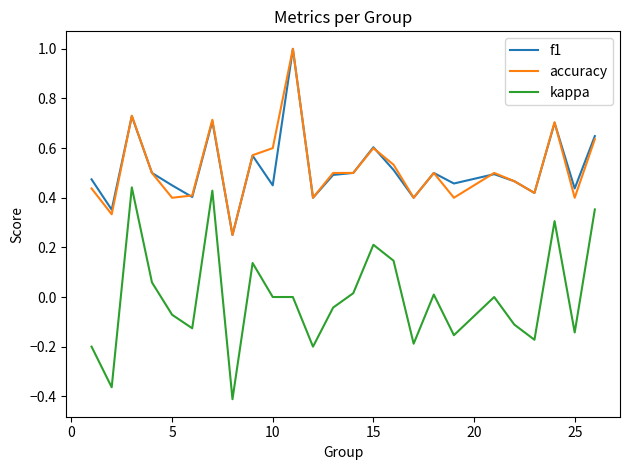

Which series has the largest range (max minus min)?

kappa